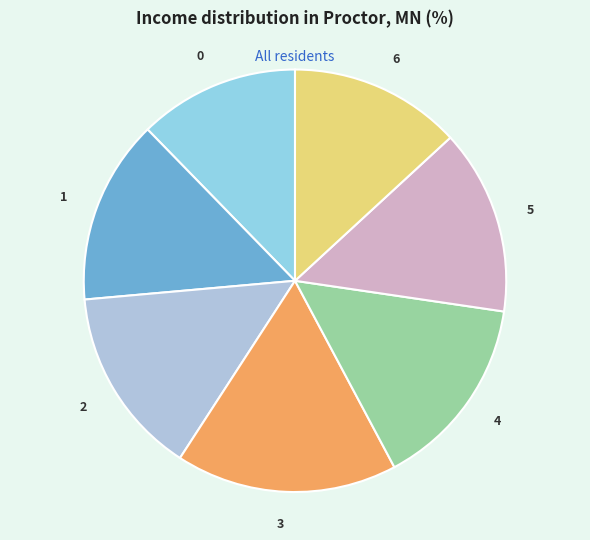

The 0 slice represents 5% of the pie. True or false?

False